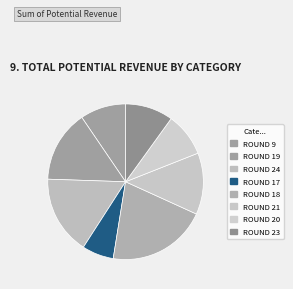

Does ROUND 24 represent more than half of the total?

No